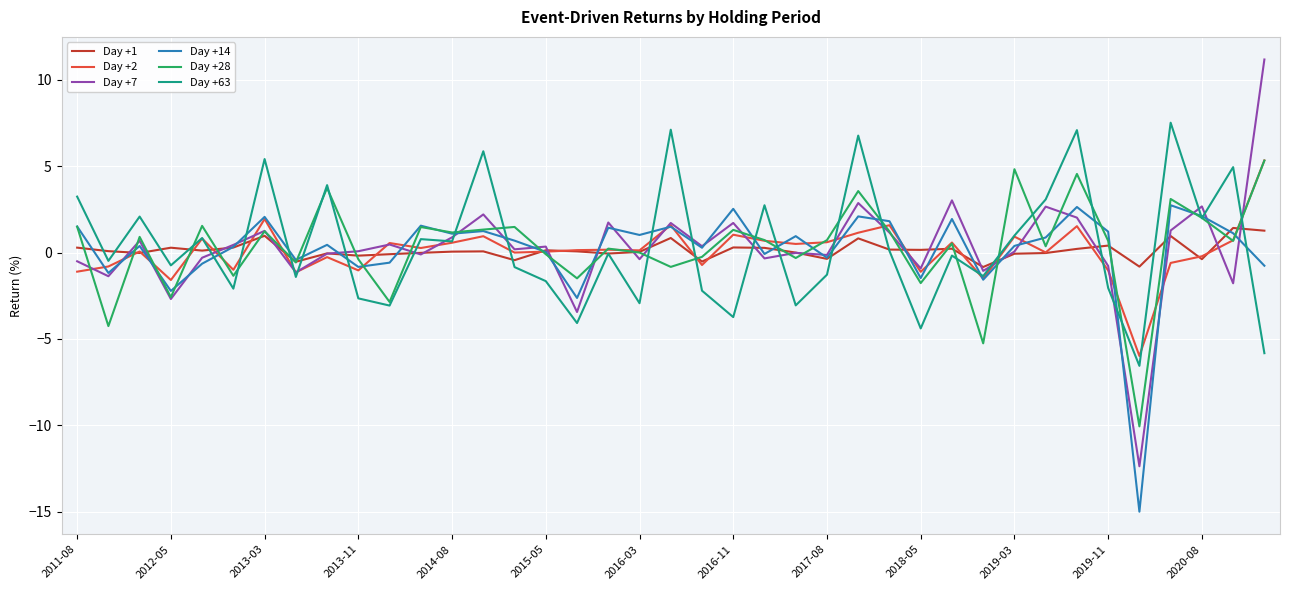

Which series has the largest range (max minus min)?

Day +7